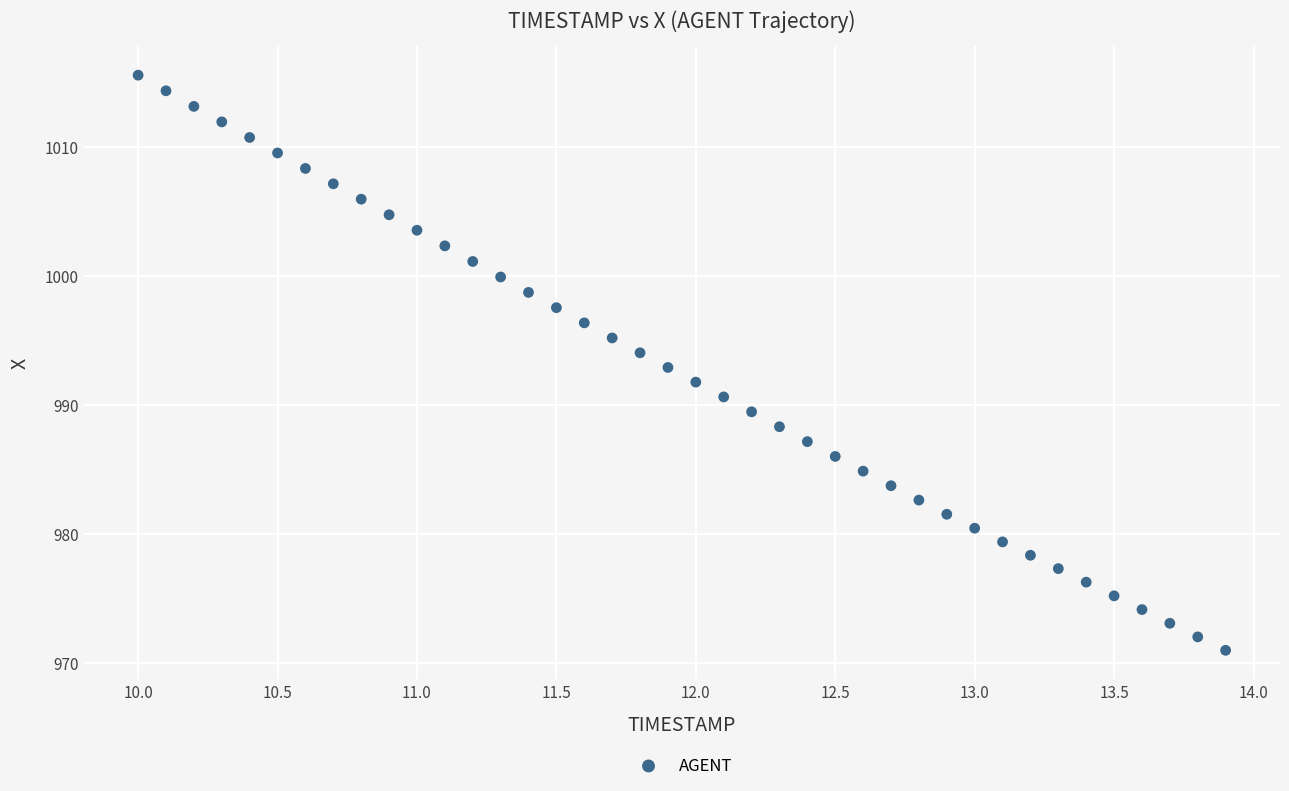

What is the range of X values (max minus min)?

3.9